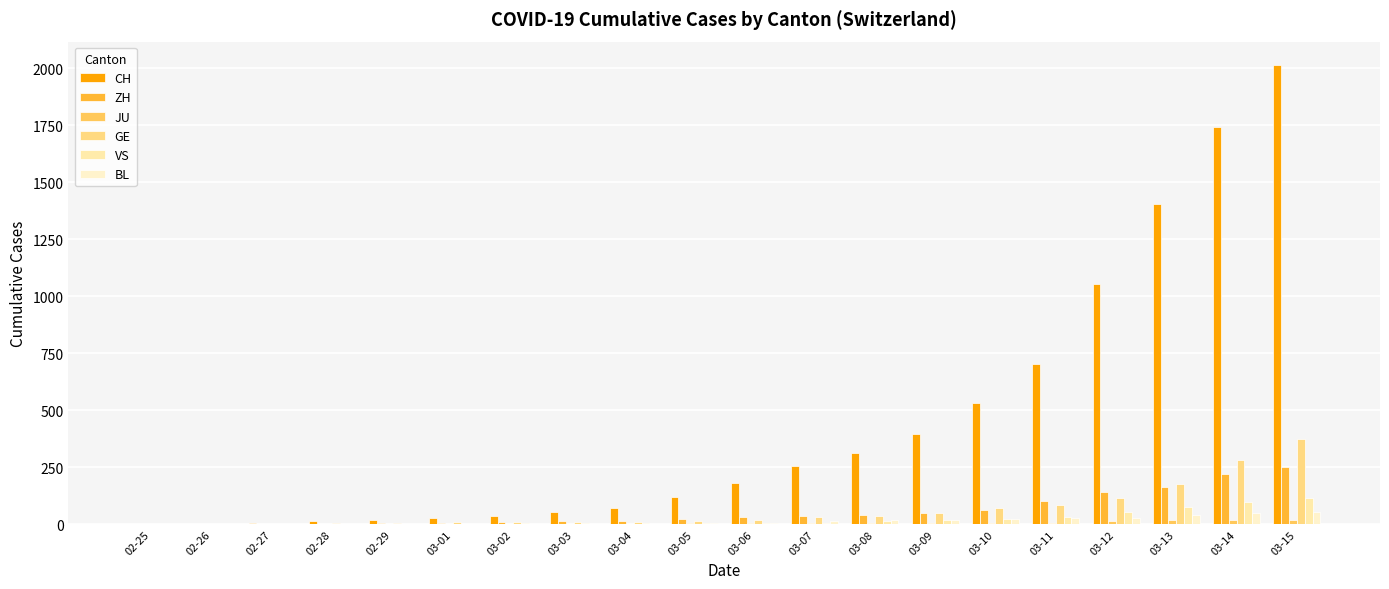

What is the difference between the maximum and minimum values in the CH series?

2014